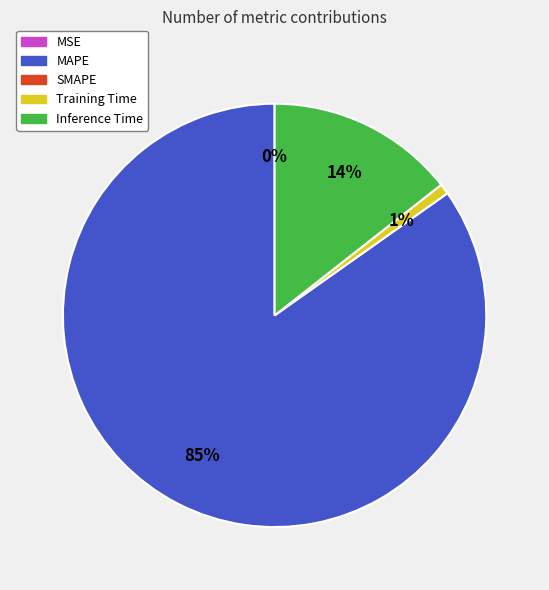

To the nearest percent, what is the average slice percentage?

25%